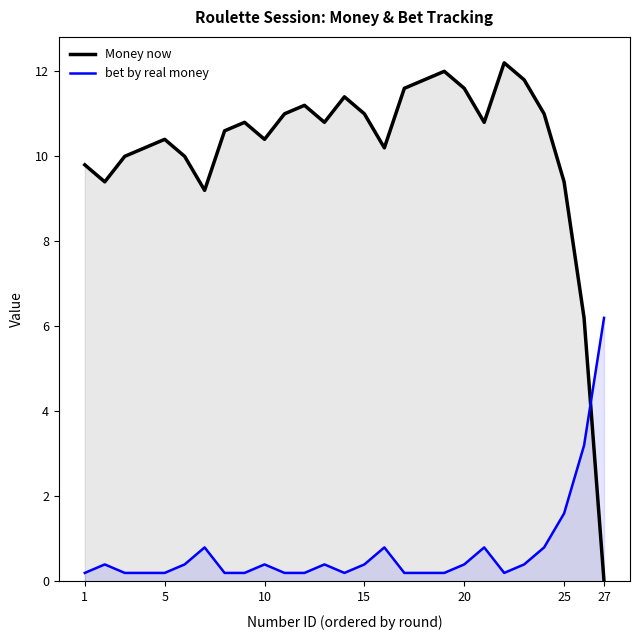

At how many categories does at least one series exceed 10?

19